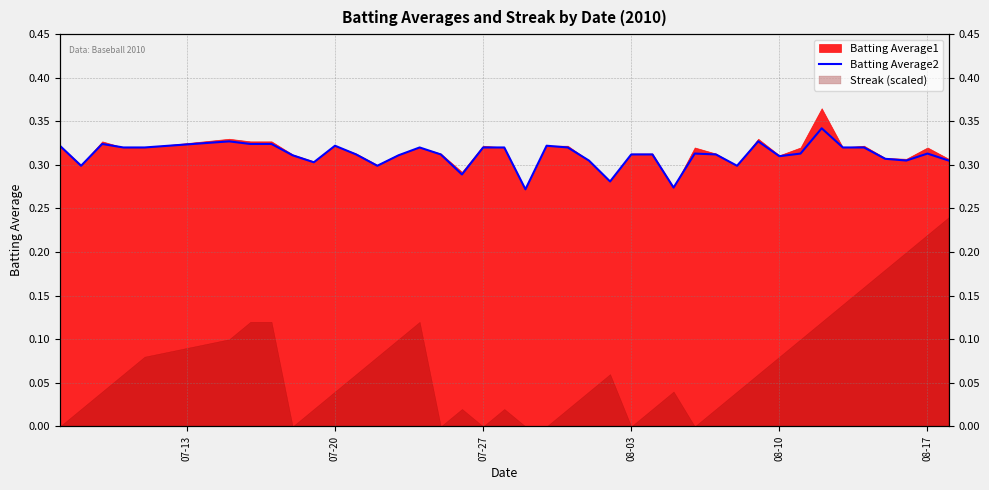

The value at 08-10 is 0.2. True or false?

False